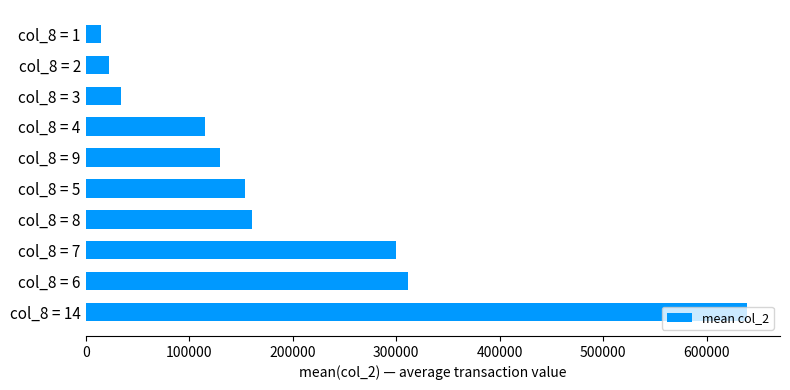

What is the maximum value shown in the chart?

639080.0